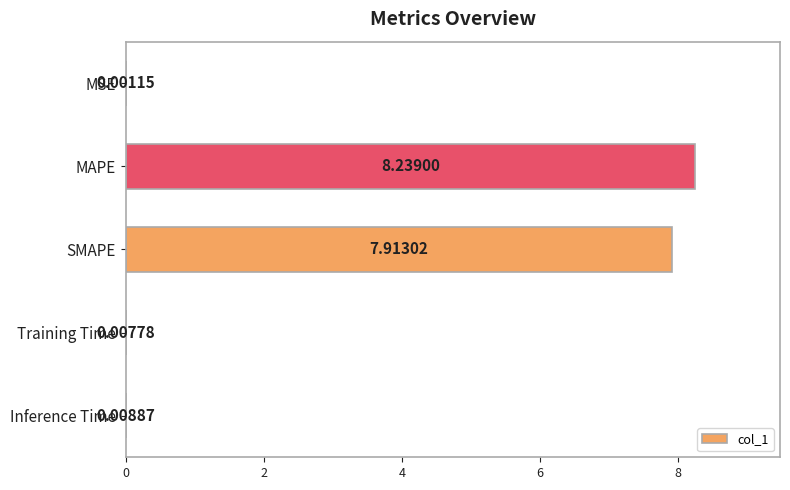

Which category has the highest value across all series?

MAPE